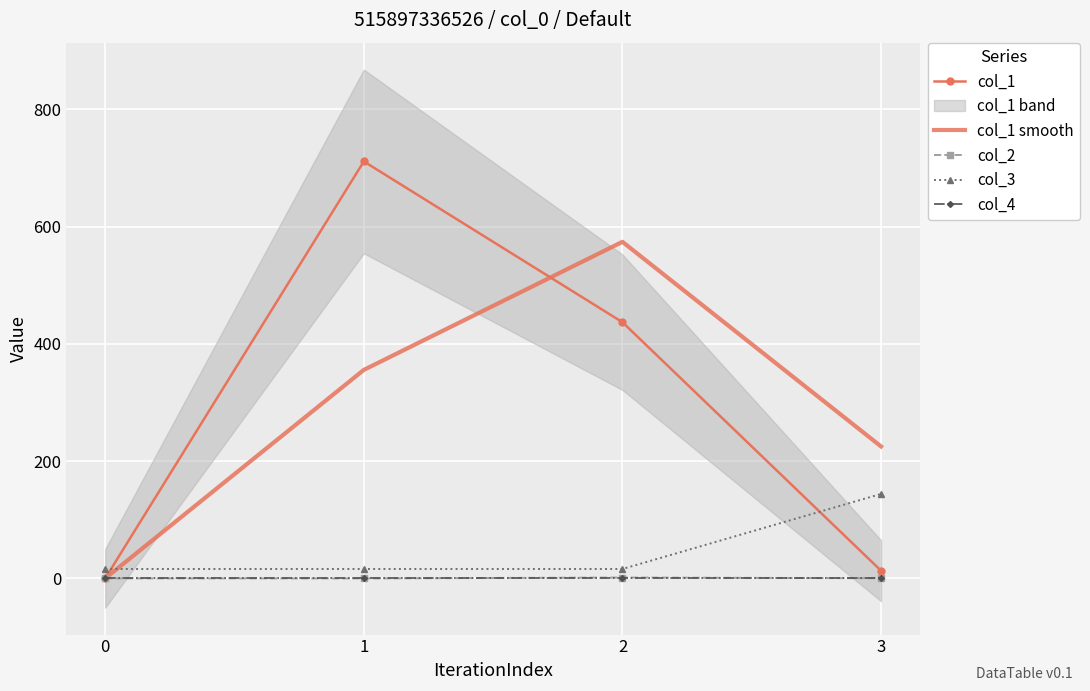

Which series has the largest range (max minus min)?

col_1